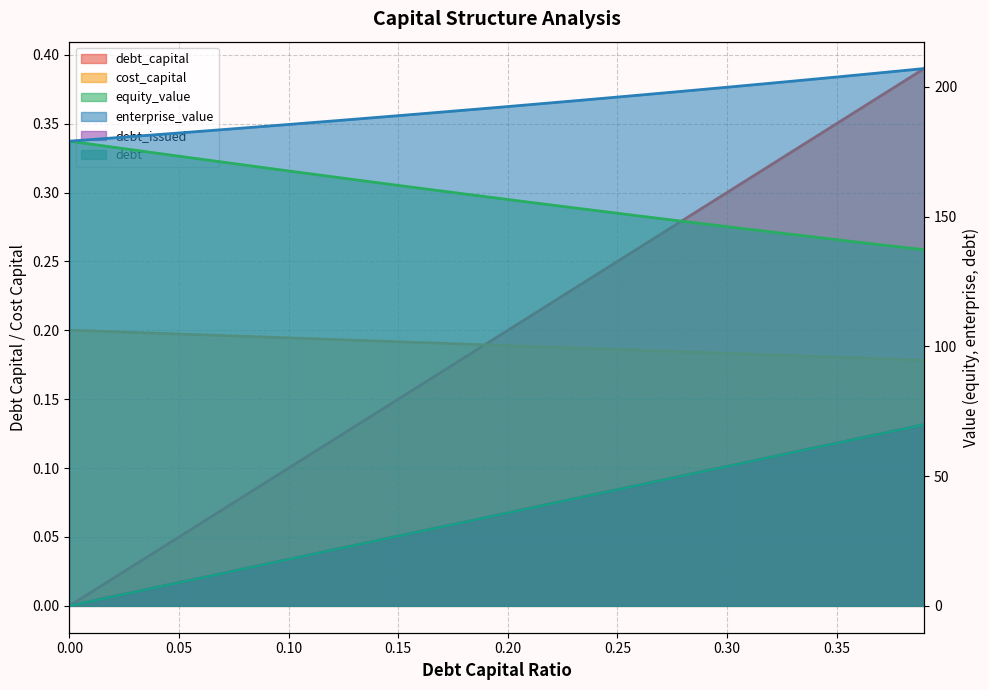

List the labels in order of cost_capital value, largest first.

0.39, 0.38, 0.37, 0.36, 0.35, 0.34, 0.33, 0.32, 0.31, 0.3, 0.29, 0.28, 0.27, 0.26, 0.25, 0.24, 0.23, 0.22, 0.21, 0.2, 0.19, 0.18, 0.17, 0.16, 0.15, 0.14, 0.13, 0.12, 0.11, 0.1, 0.09, 0.08, 0.07, 0.06, 0.05, 0.04, 0.03, 0.02, 0.01, 0.0